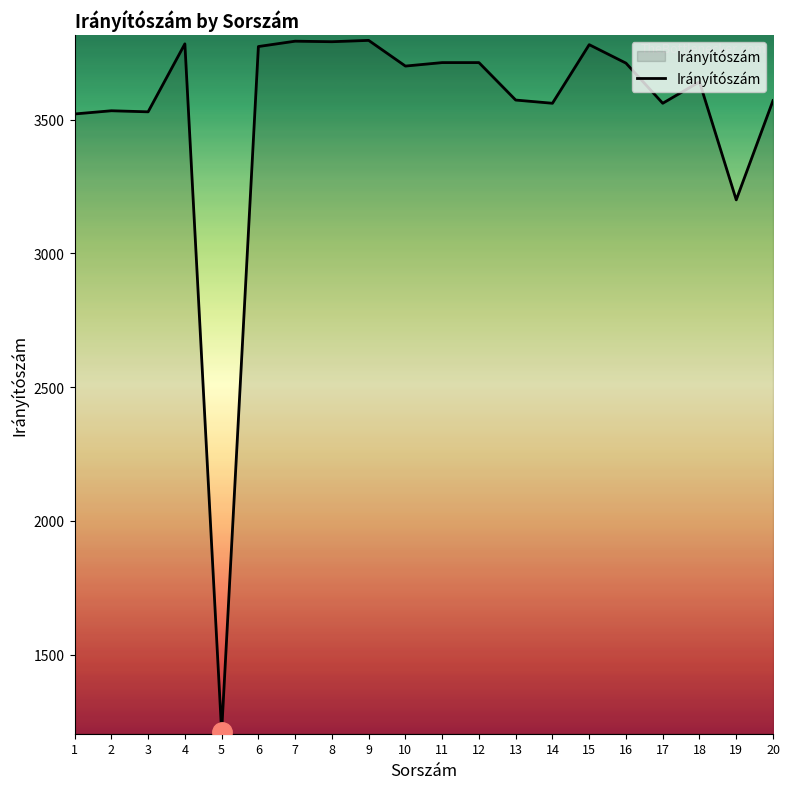

What is the smallest value displayed?

1211